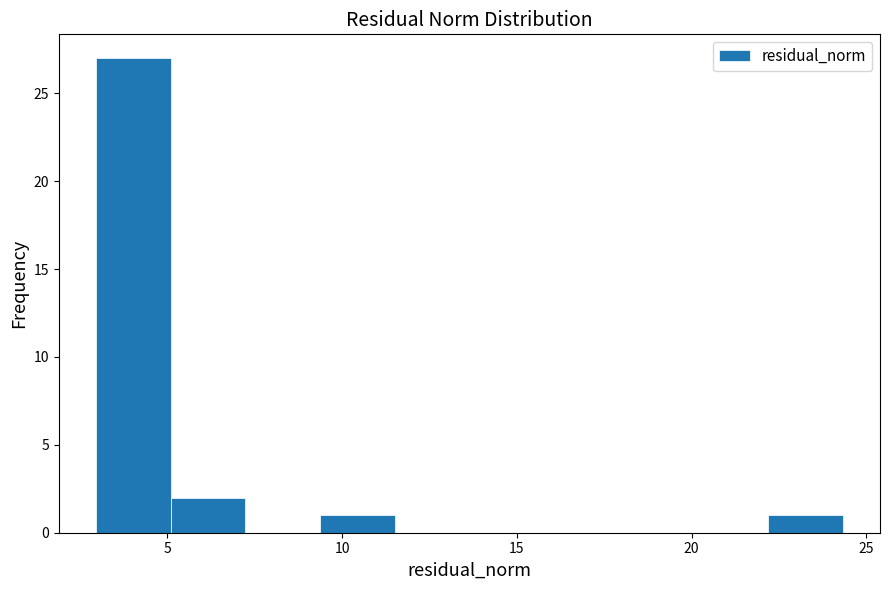

Which range on the x-axis has the tallest bar?

3.0 to 5.0